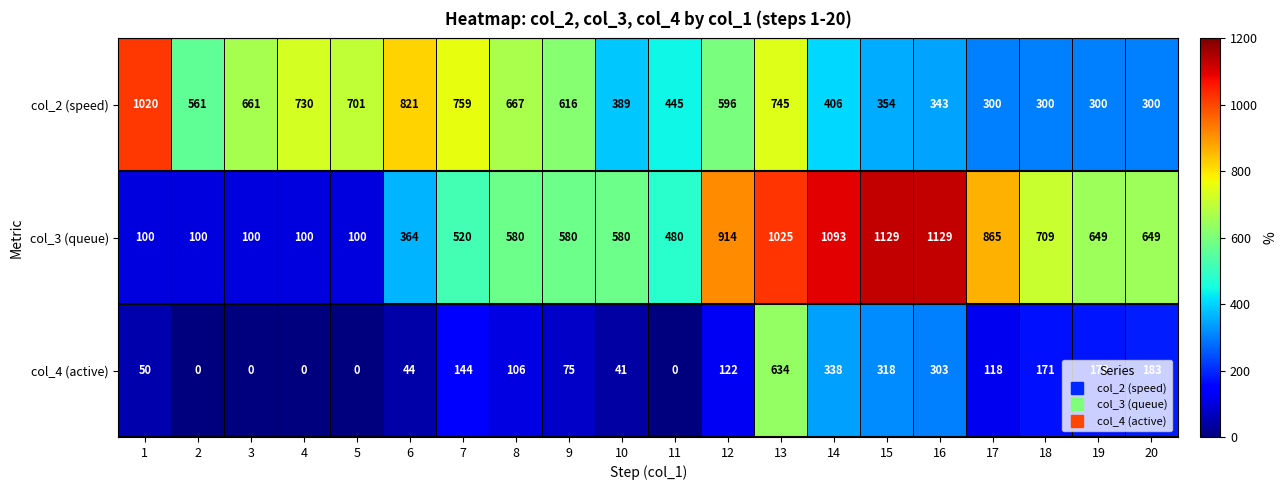

Which series has the largest total across all categories?

col_3 (queue)